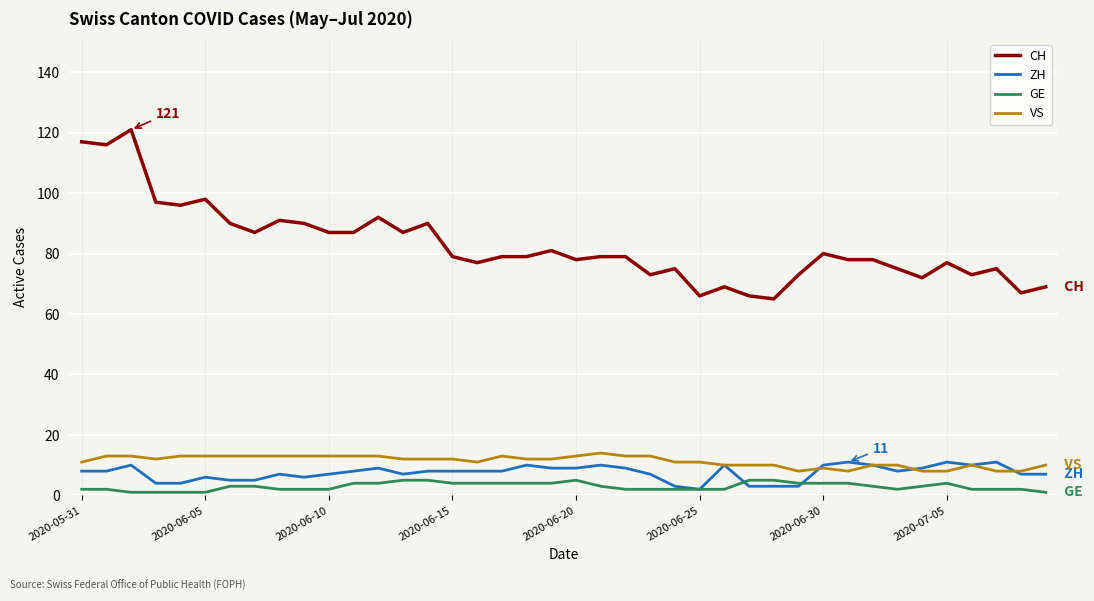

What are all the series names shown in the legend?

CH, ZH, GE, VS